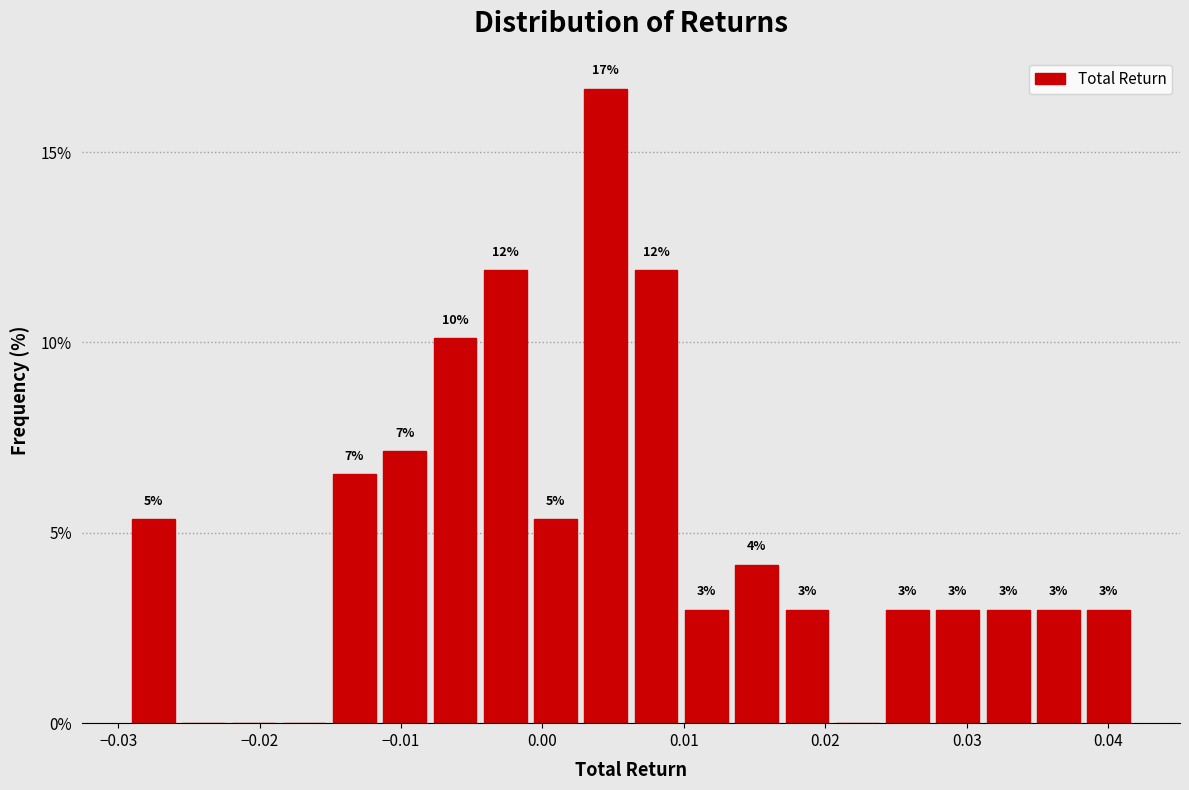

Around what value on the x-axis is the tallest bar? Give the approximate position of its centre, as read against the axis.

0.004